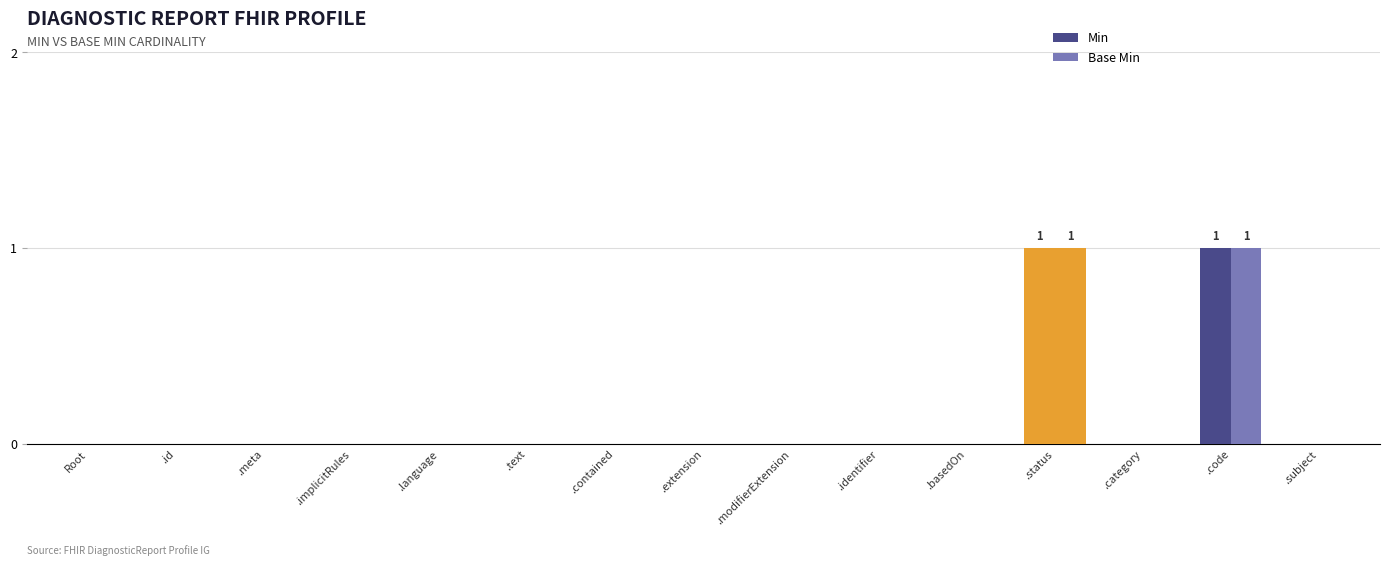

Are the bars horizontal?

No